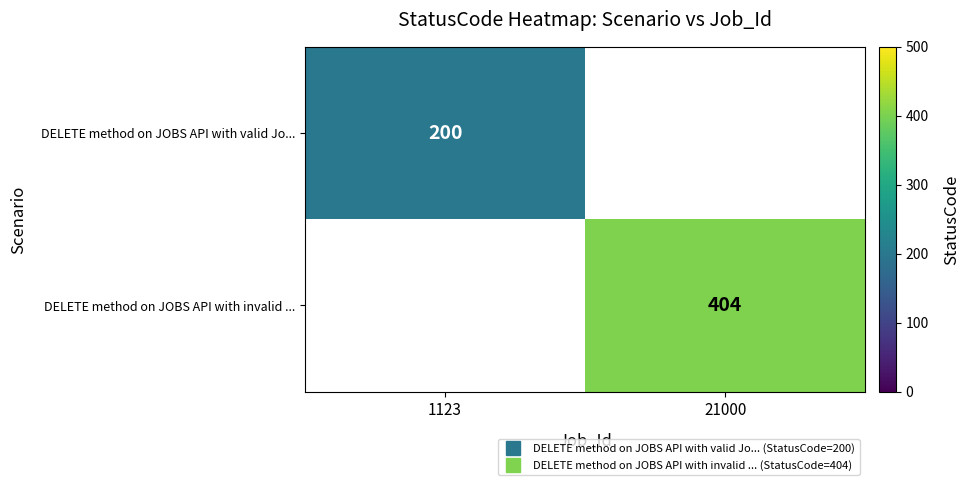

Where is DELETE method on JOBS API with valid Jo... nearest to the value 200?

1123